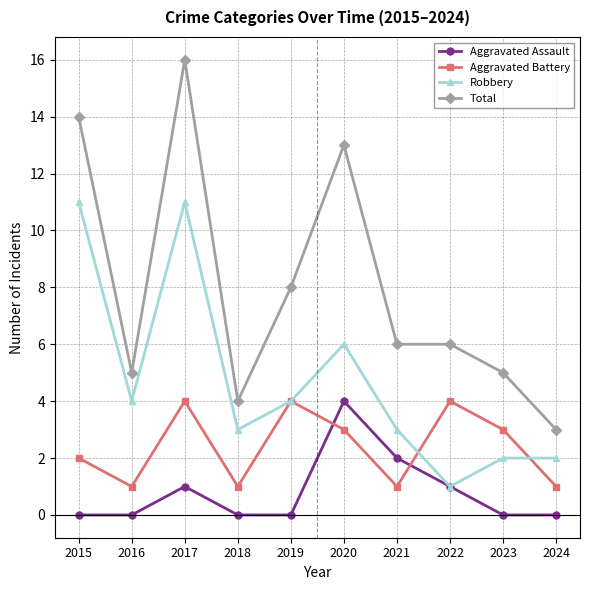

Where is Robbery nearest to the value 6?

2020